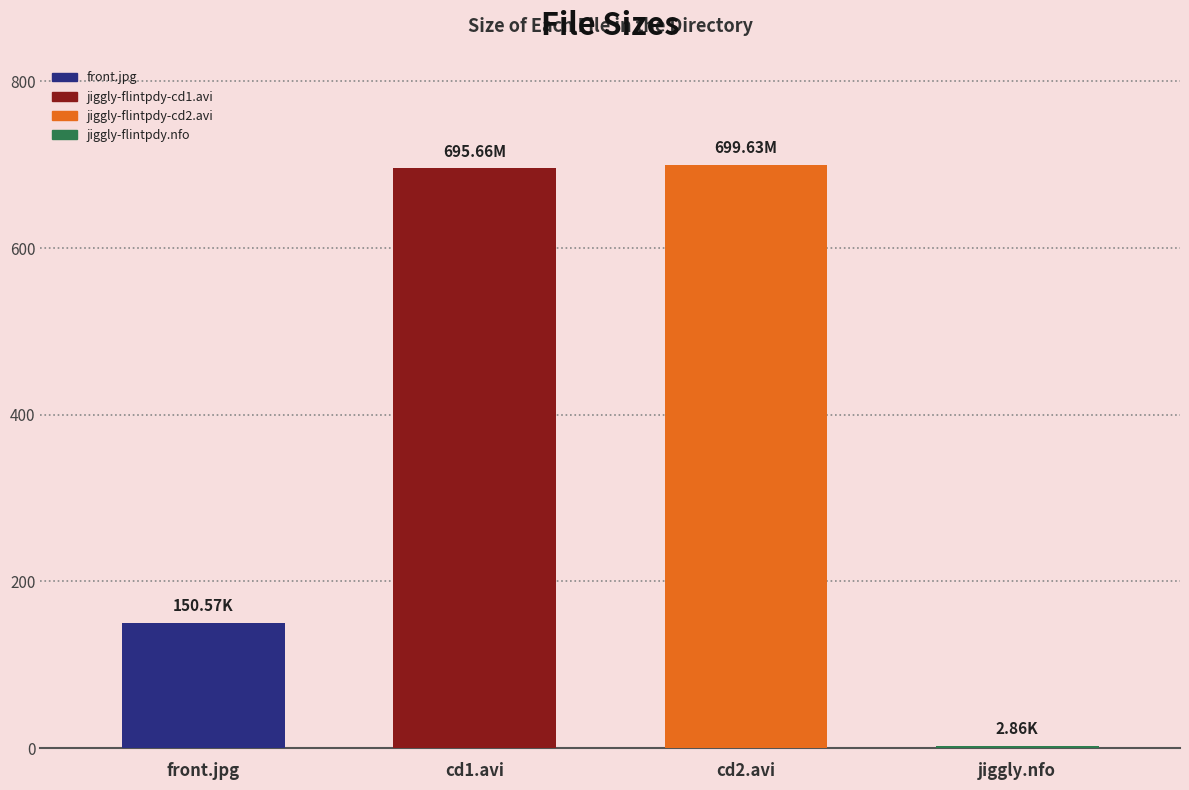

How many data points are less than 695?

2